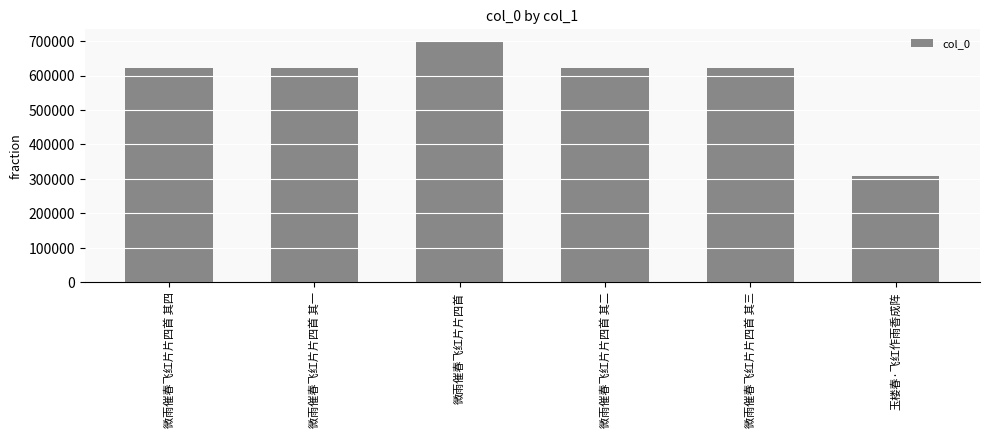

What is the difference between the maximum and minimum values?

390223